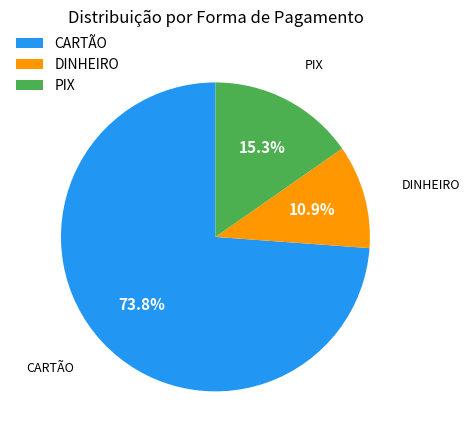

Is CARTÃO the majority of the pie?

Yes